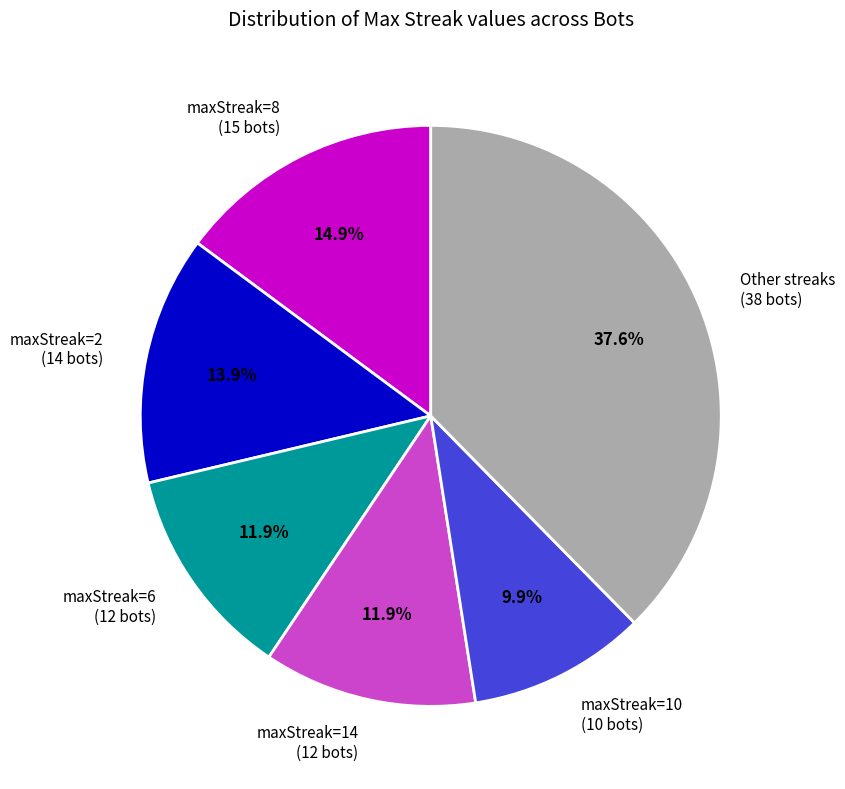

What portion of the pie excludes maxStreak=2 (14 bots)?

86.1%